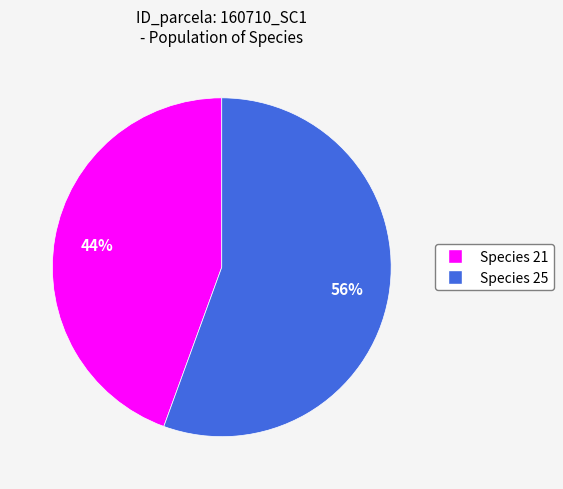

How many slices are in this pie chart?

2